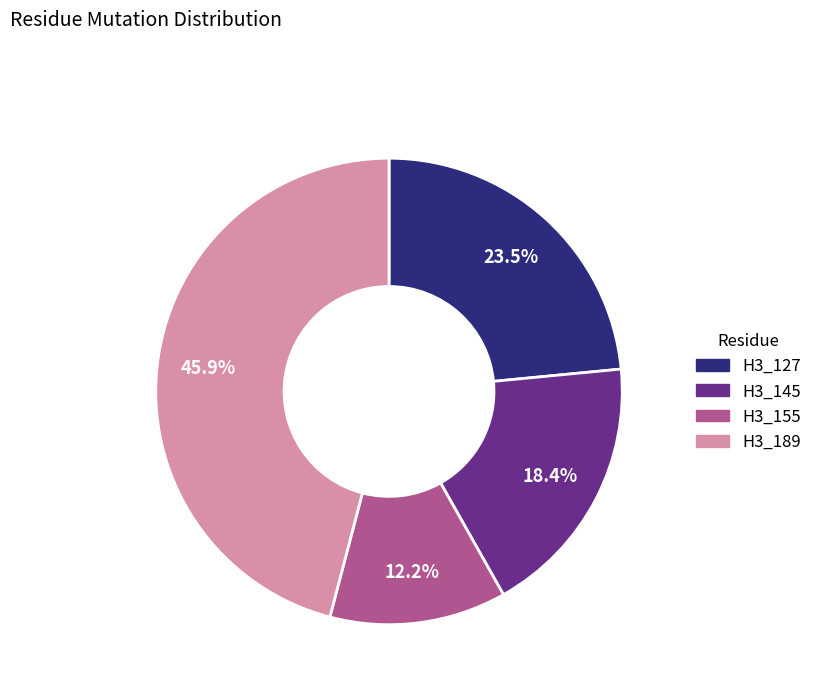

Does H3_145 represent more than half of the total?

No